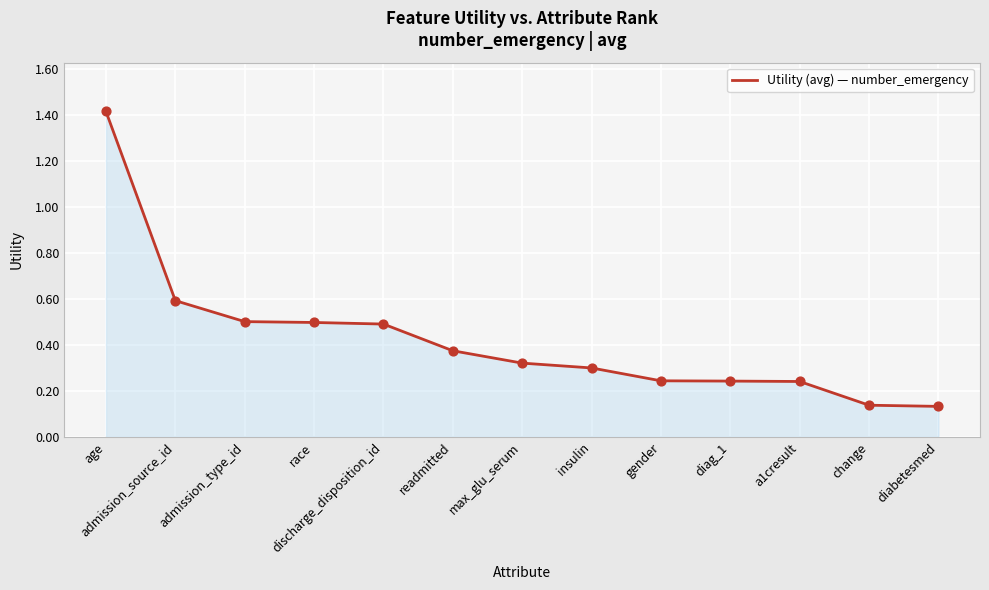

What is the change in value from a1cresult to diabetesmed?

-0.1